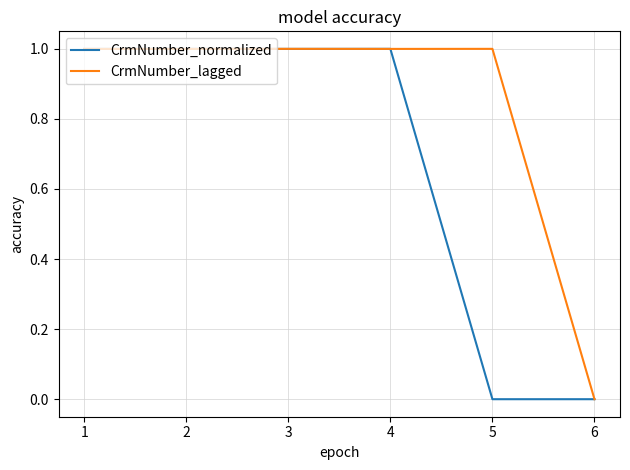

What is the difference between the maximum and minimum values in the CrmNumber_normalized series?

1.0